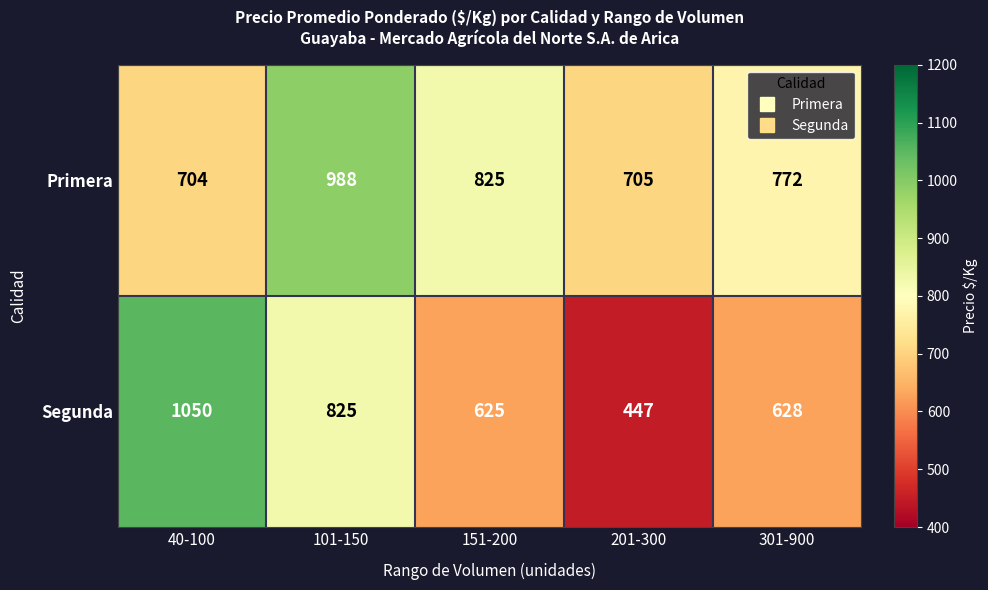

At 151-200, list the series in order from largest to smallest.

Primera, Segunda